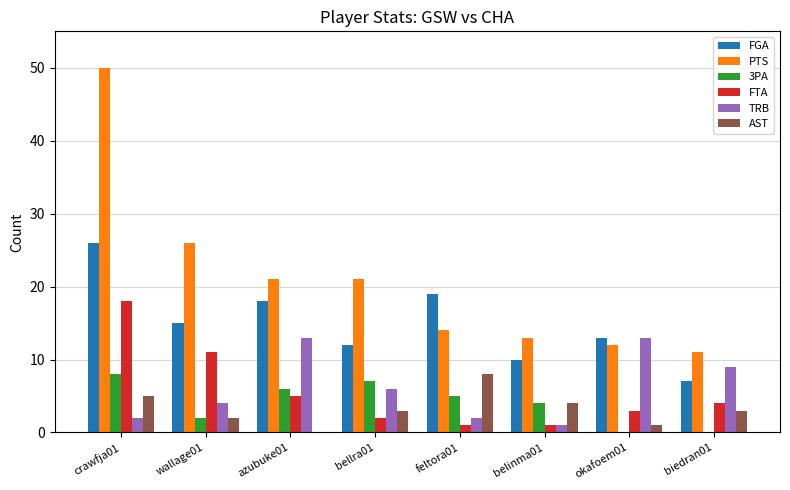

Reading left to right, transcribe all the data shown in this chart.

FGA: crawfja01=26	wallage01=15	azubuke01=18	bellra01=12	feltora01=19	belinma01=10	okafoem01=13	biedran01=7
PTS: crawfja01=50	wallage01=26	azubuke01=21	bellra01=21	feltora01=14	belinma01=13	okafoem01=12	biedran01=11
3PA: crawfja01=8	wallage01=2	azubuke01=6	bellra01=7	feltora01=5	belinma01=4	okafoem01=0	biedran01=0
FTA: crawfja01=18	wallage01=11	azubuke01=5	bellra01=2	feltora01=1	belinma01=1	okafoem01=3	biedran01=4
TRB: crawfja01=2	wallage01=4	azubuke01=13	bellra01=6	feltora01=2	belinma01=1	okafoem01=13	biedran01=9
AST: crawfja01=5	wallage01=2	azubuke01=0	bellra01=3	feltora01=8	belinma01=4	okafoem01=1	biedran01=3